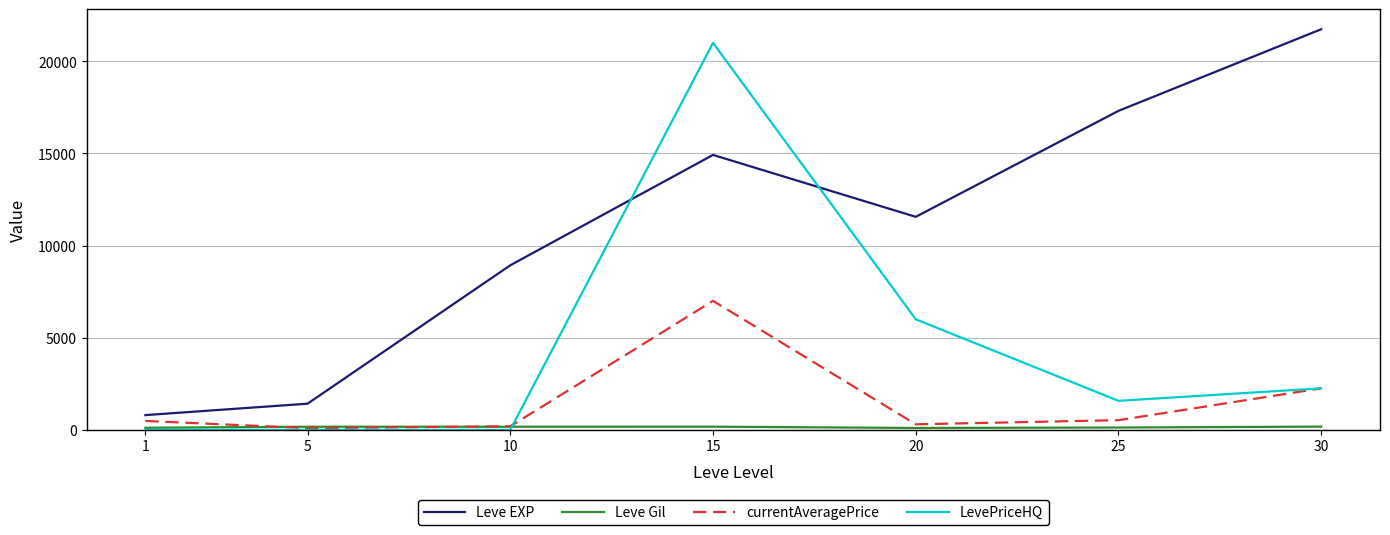

What is the difference between the second highest and second lowest values in the currentAveragePrice series?

2061.0